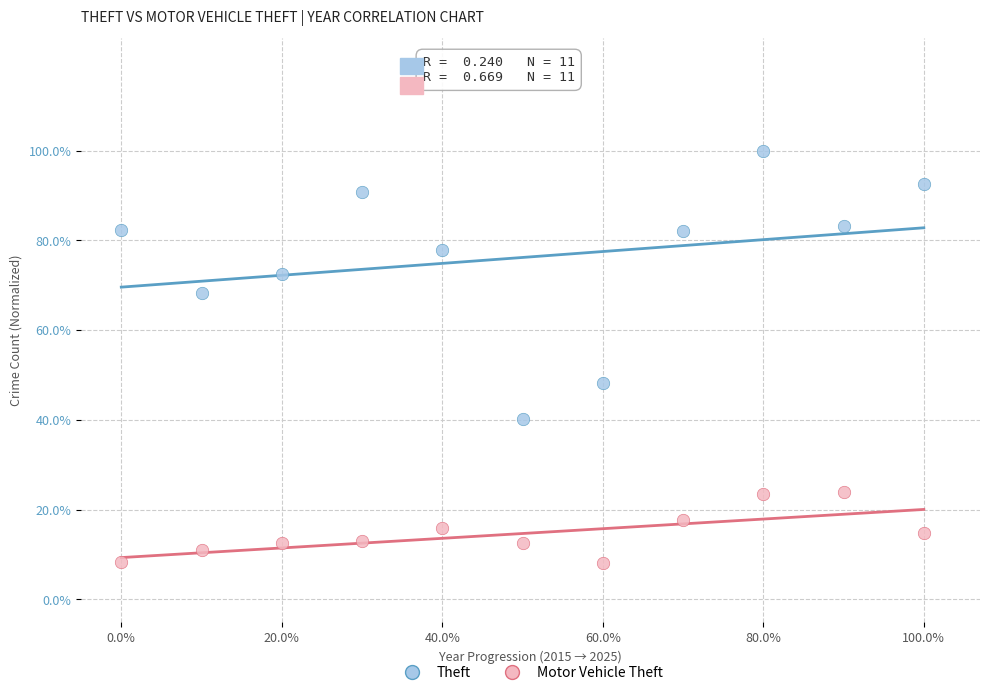

Which series reaches the maximum Y coordinate?

Theft